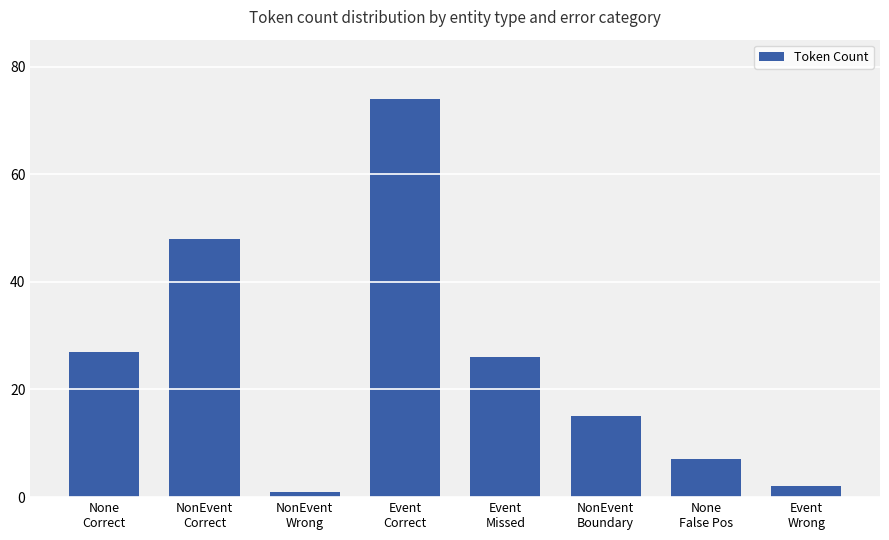

What is the value of the 7th bar from the left?

7